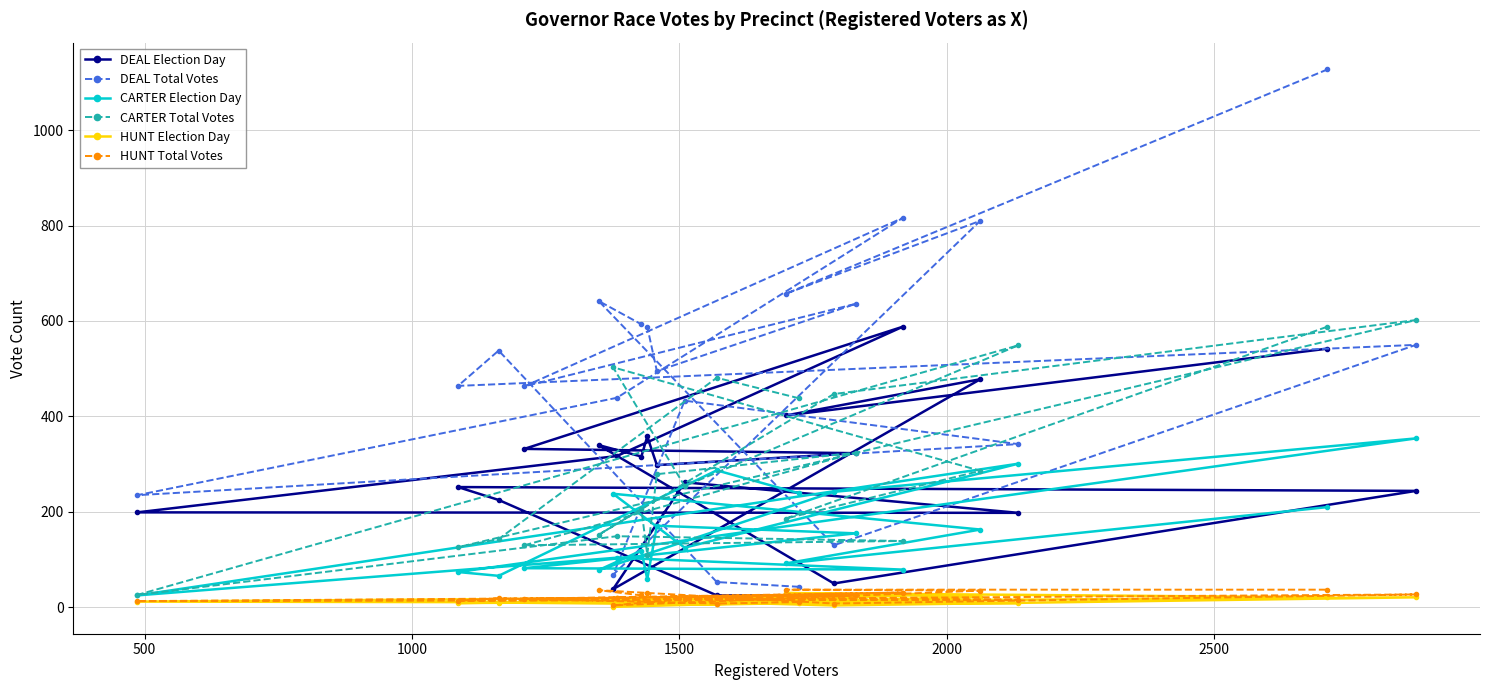

What is the maximum value shown in the chart?

1127